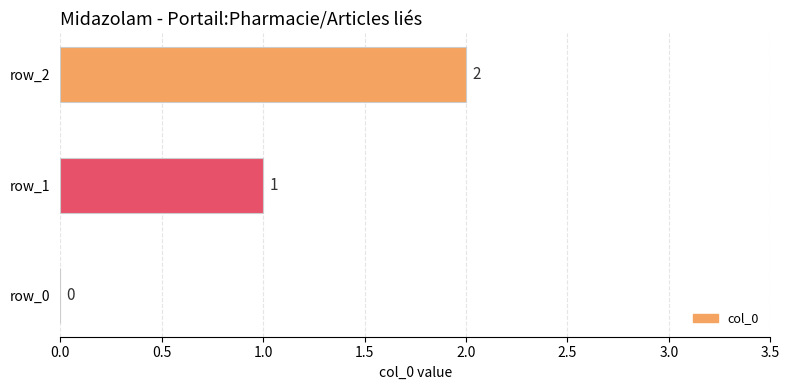

What is the change in value from row_0 to row_1?

+1